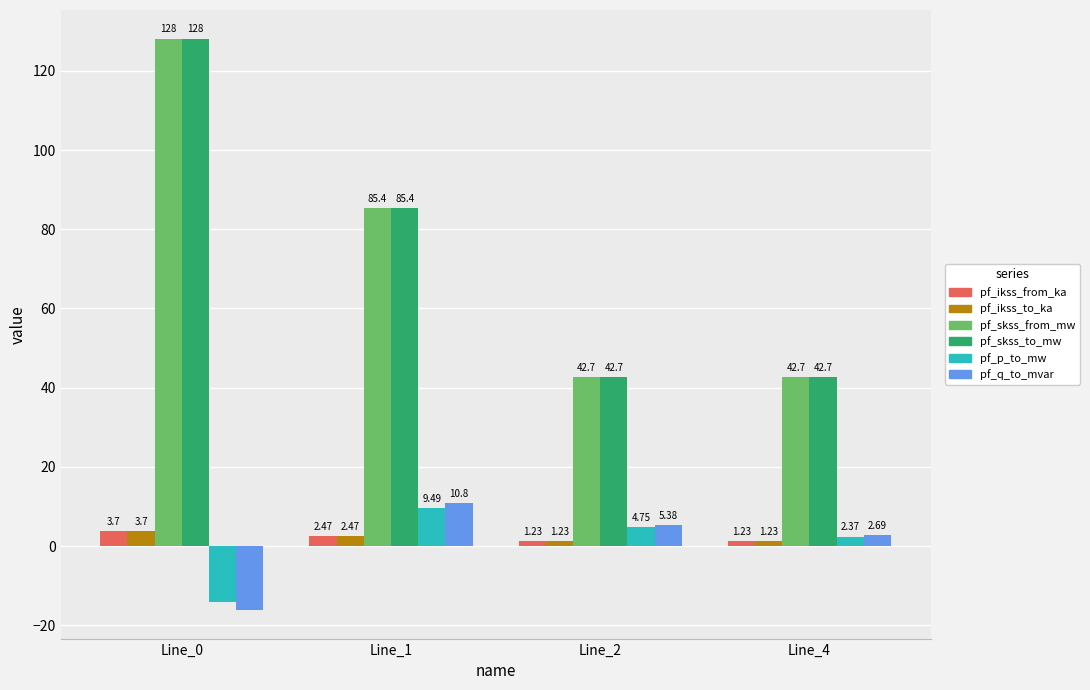

Is the value of pf_skss_from_mw at Line_0 greater than the value of pf_p_to_mw at Line_1?

Yes